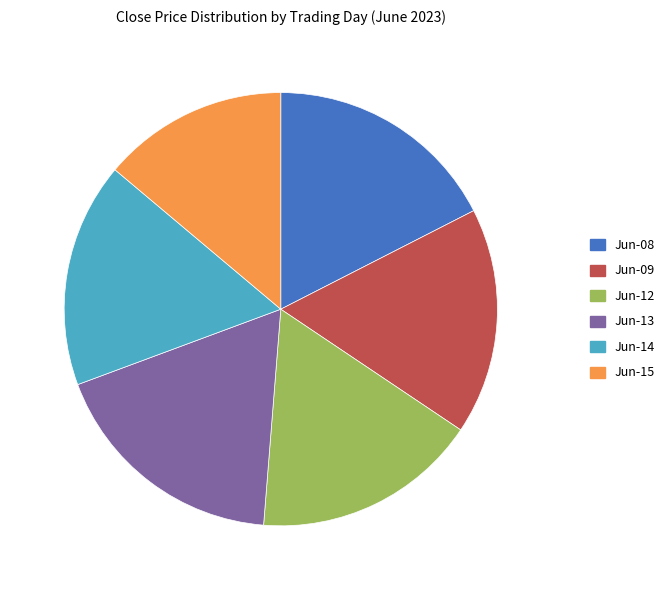

How many slices are in this pie chart?

6